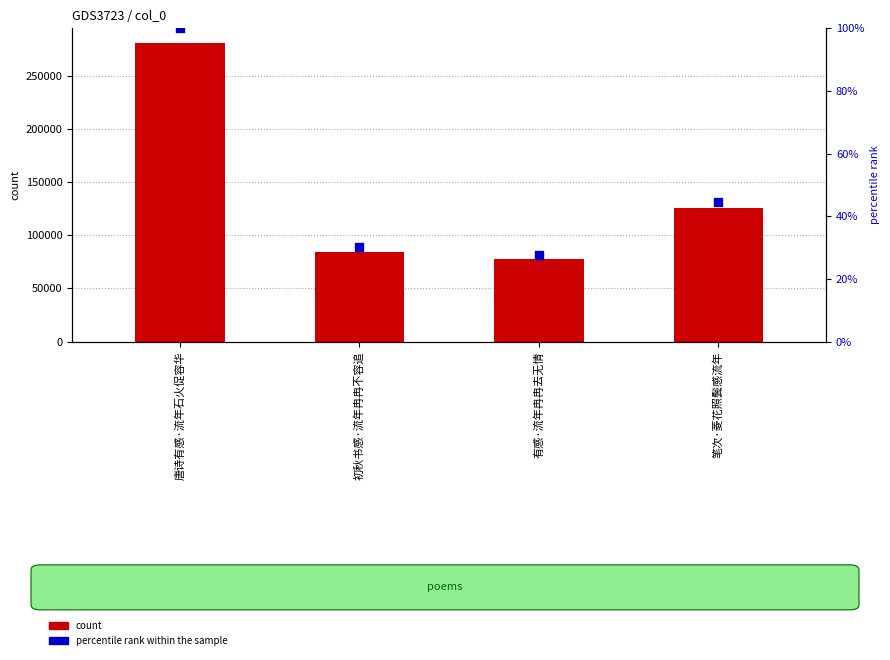

Is the value of count at 唐诗有感·流年石火促容华 greater than the value of percentile rank within the sample at 唐诗有感·流年石火促容华?

Yes